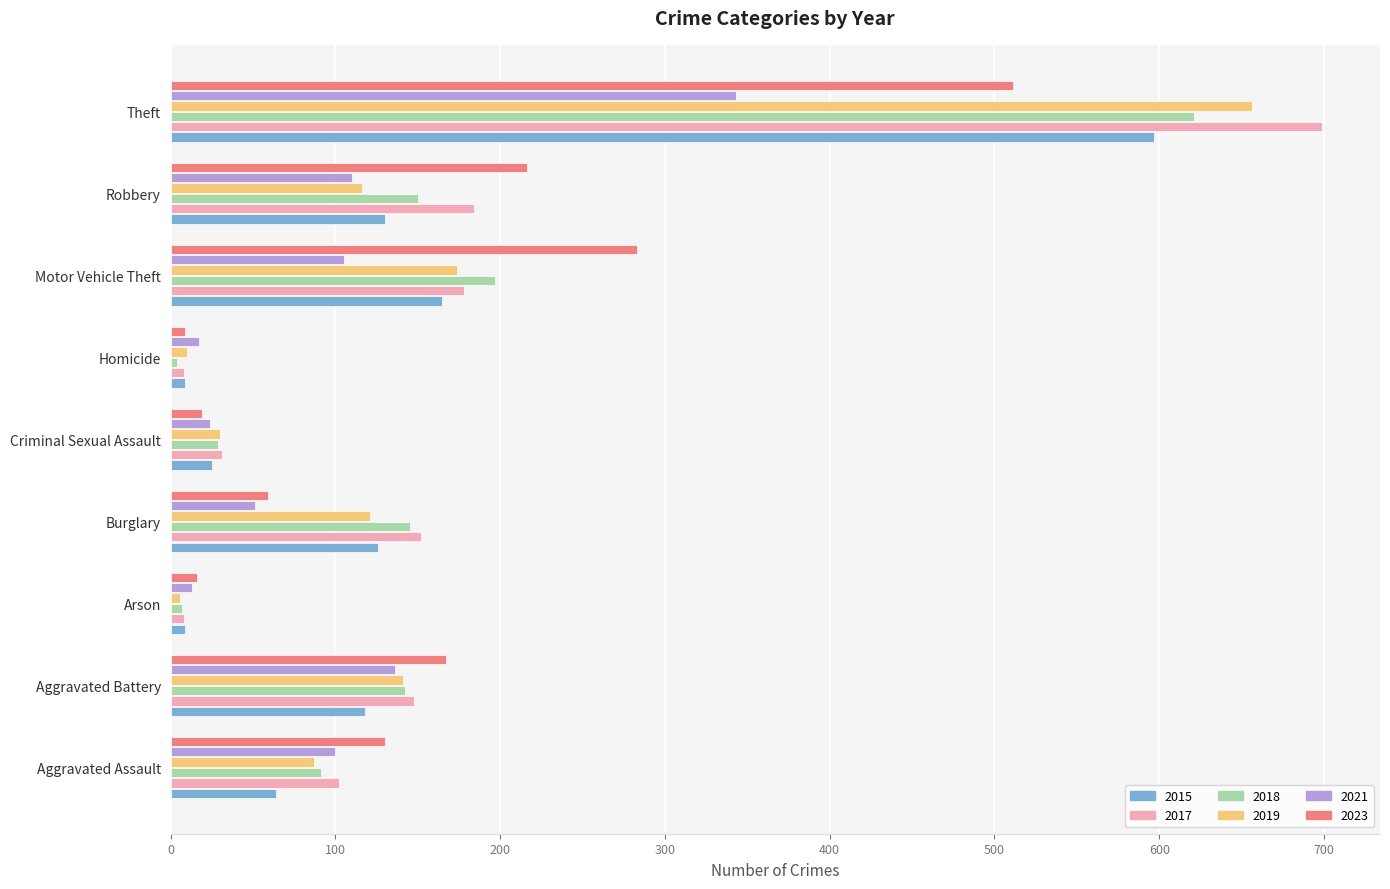

At which label does 2015 reach its peak?

Theft